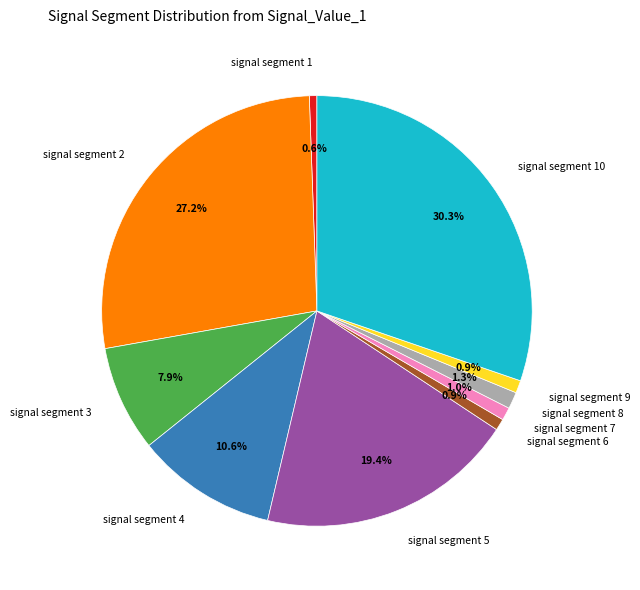

To the nearest percent, what is the difference between the largest and smallest slice percentages?

30%